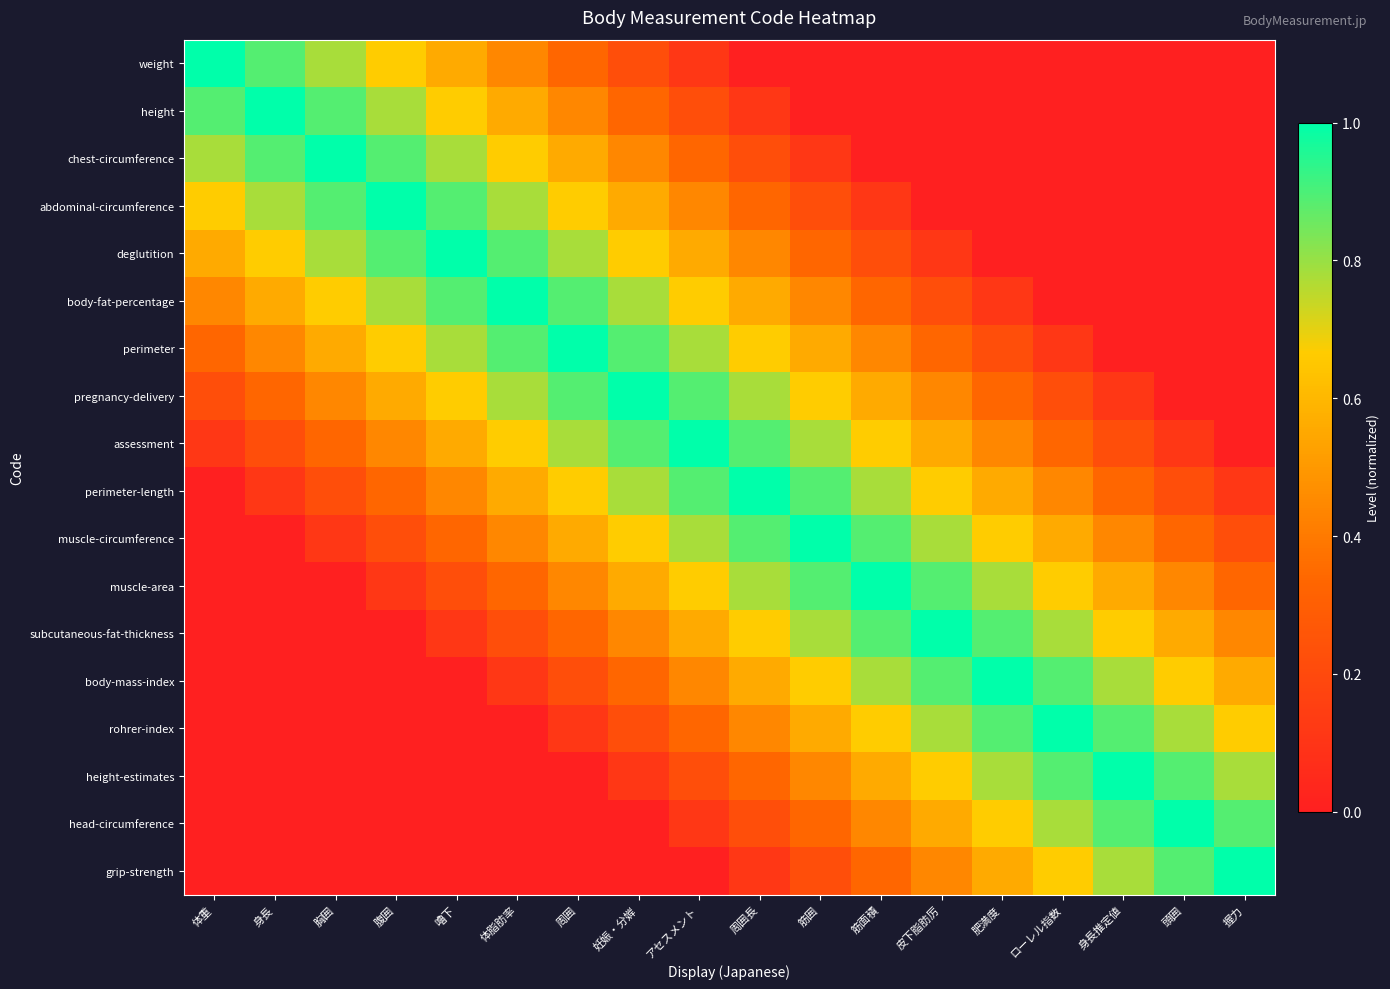

How many distinct data groups are displayed?

18